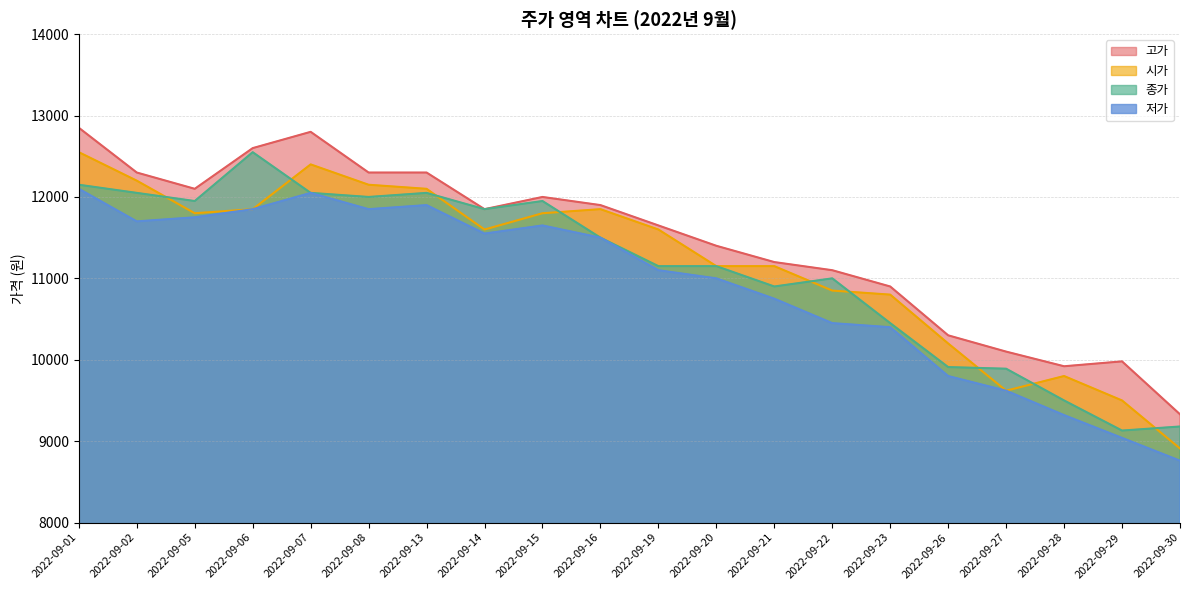

What is the difference between the 고가 values at 2022-09-23 and 2022-09-16?

1000